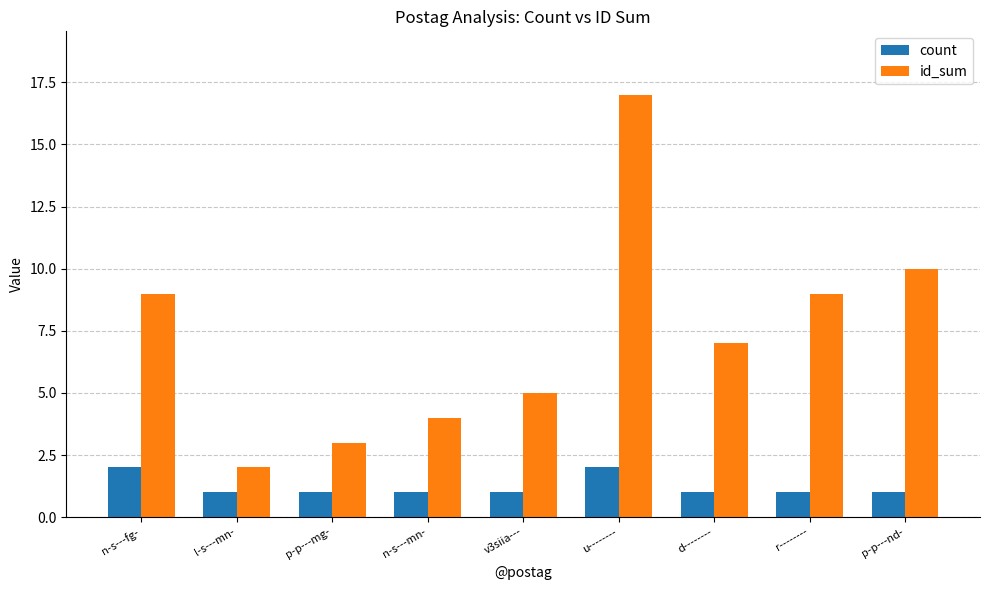

How many data points does each series have?

9